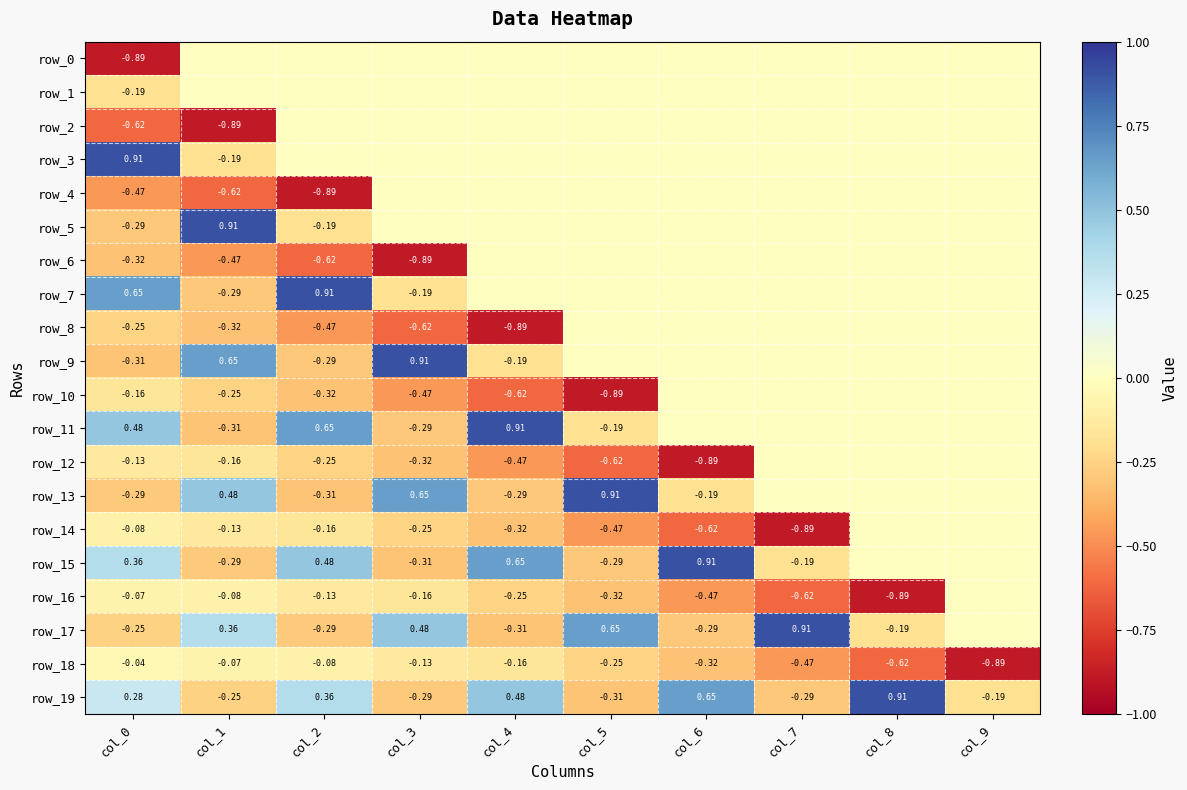

How many negative values does the row_4 series have?

3